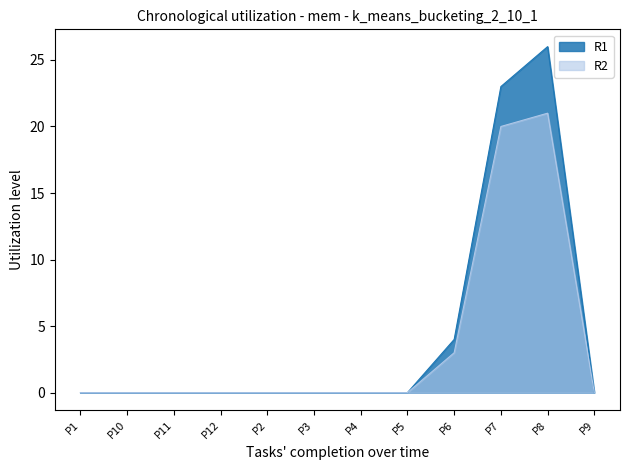

What is the label of the 9th point from the left?

P6